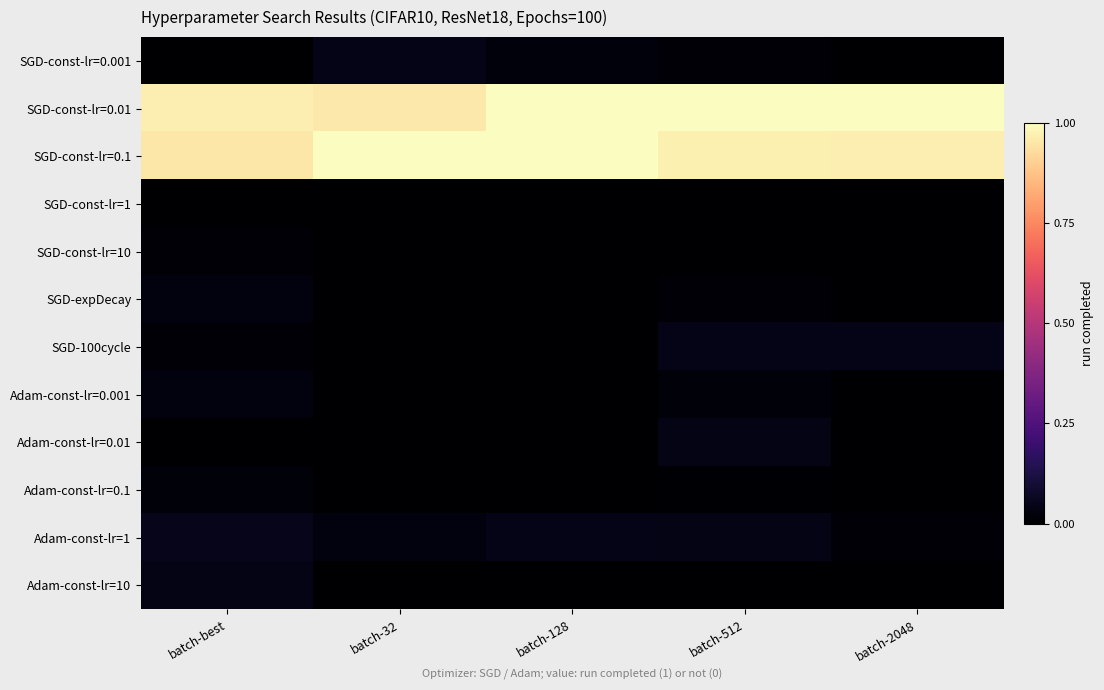

Reading right to left, list all the values displayed in this chart.

SGD-const-lr=0.001: batch-2048=0.0	batch-512=0.0	batch-128=0.0	batch-32=0.0	batch-best=0.0
SGD-const-lr=0.01: batch-2048=1.0	batch-512=1.0	batch-128=1.0	batch-32=1.0	batch-best=1.0
SGD-const-lr=0.1: batch-2048=1.0	batch-512=1.0	batch-128=1.0	batch-32=1.0	batch-best=1.0
SGD-const-lr=1: batch-2048=0.0	batch-512=0.0	batch-128=0.0	batch-32=0.0	batch-best=0.0
SGD-const-lr=10: batch-2048=0.0	batch-512=0.0	batch-128=0.0	batch-32=0.0	batch-best=0.0
SGD-expDecay: batch-2048=0.0	batch-512=0.0	batch-128=0.0	batch-32=0.0	batch-best=0.0
SGD-100cycle: batch-2048=0.0	batch-512=0.0	batch-128=0.0	batch-32=0.0	batch-best=0.0
Adam-const-lr=0.001: batch-2048=0.0	batch-512=0.0	batch-128=0.0	batch-32=0.0	batch-best=0.0
Adam-const-lr=0.01: batch-2048=0.0	batch-512=0.0	batch-128=0.0	batch-32=0.0	batch-best=0.0
Adam-const-lr=0.1: batch-2048=0.0	batch-512=0.0	batch-128=0.0	batch-32=0.0	batch-best=0.0
Adam-const-lr=1: batch-2048=0.0	batch-512=0.0	batch-128=0.0	batch-32=0.0	batch-best=0.0
Adam-const-lr=10: batch-2048=0.0	batch-512=0.0	batch-128=0.0	batch-32=0.0	batch-best=0.0